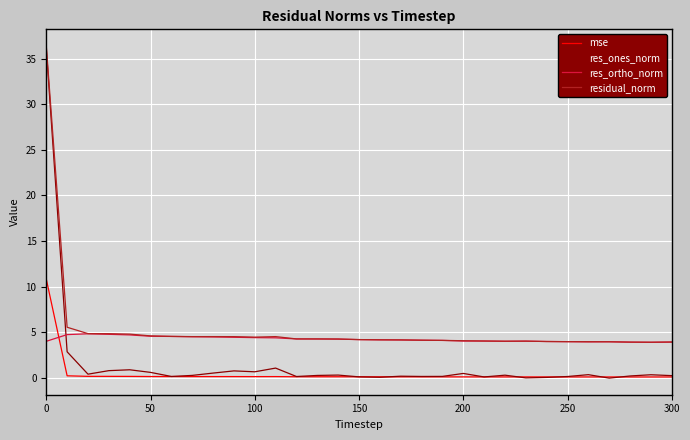

How many lines are shown in the chart?

4